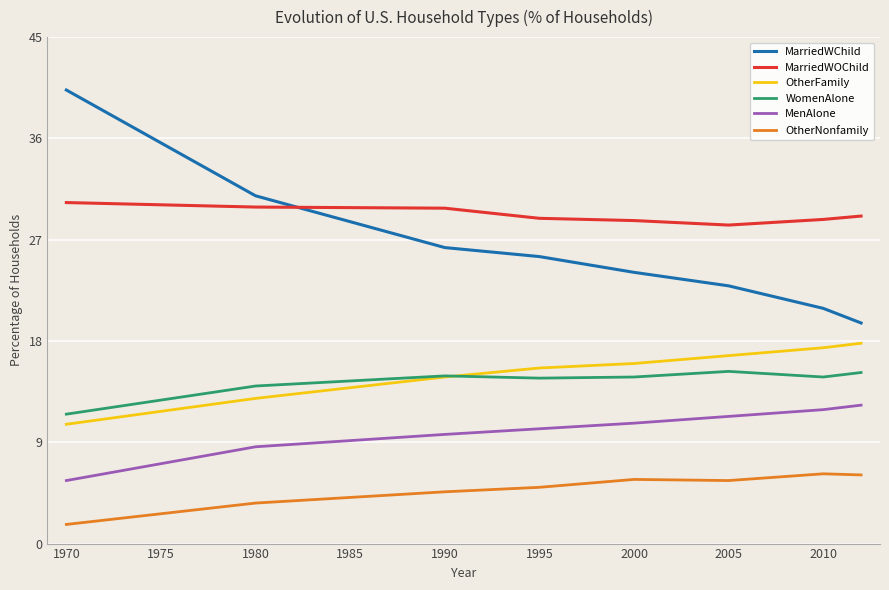

What is the maximum value for MenAlone?

12.3